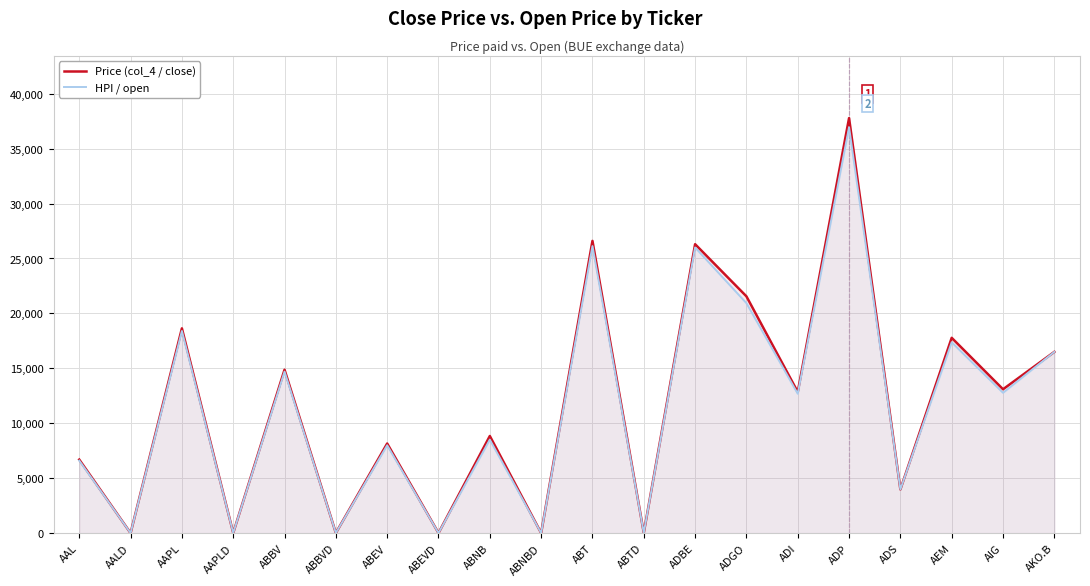

What is the greatest value displayed?

37779.5